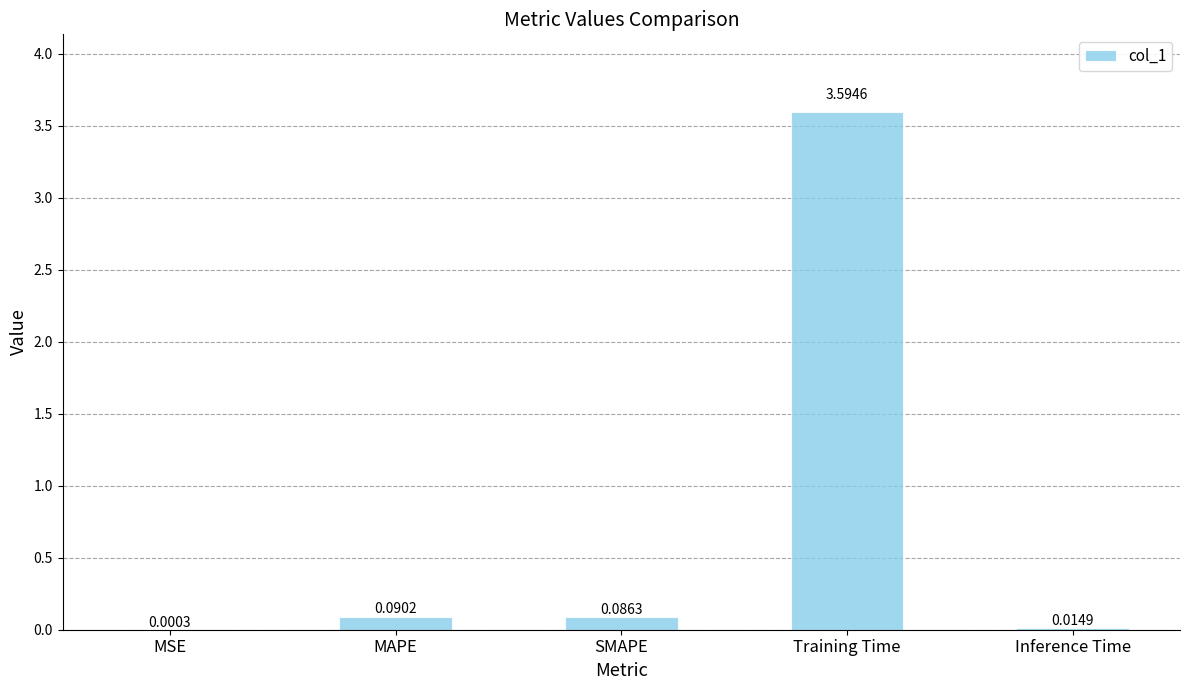

At which category does the chart reach its peak across all series?

Training Time